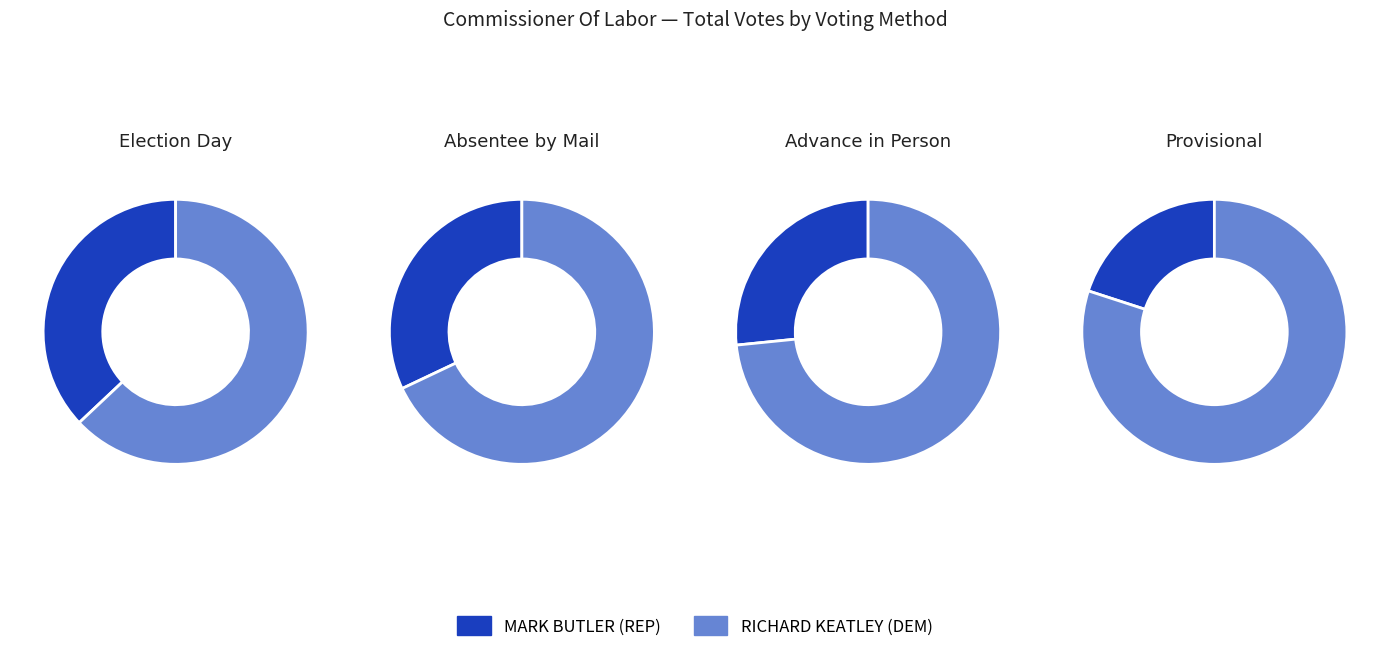

To the nearest percent, what portion does MARK BUTLER (REP) represent?

32%